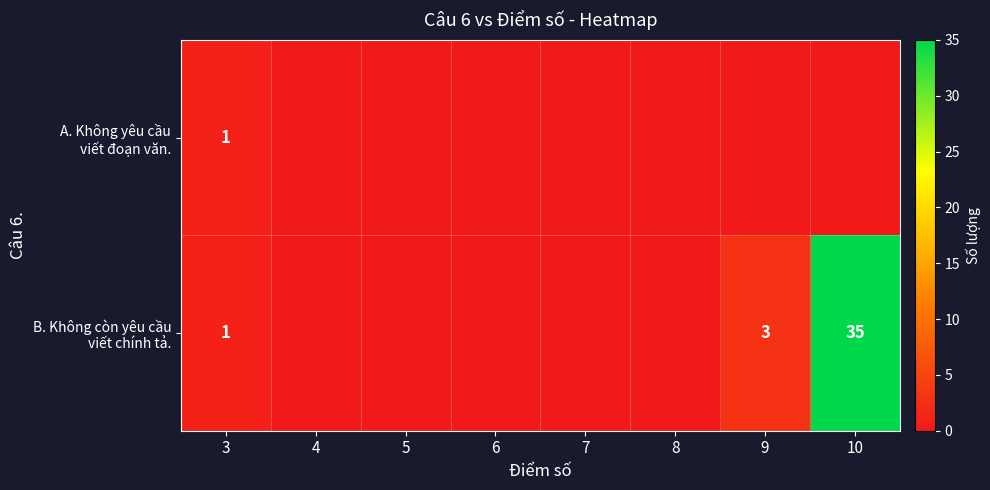

List the series in order of their peak value, highest first.

B. Không còn yêu cầu viết chính tả., A. Không yêu cầu viết đoạn văn.